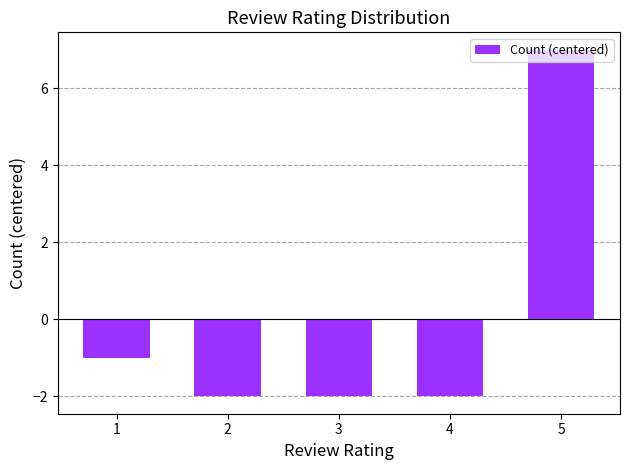

What is the maximum value shown in the chart?

7